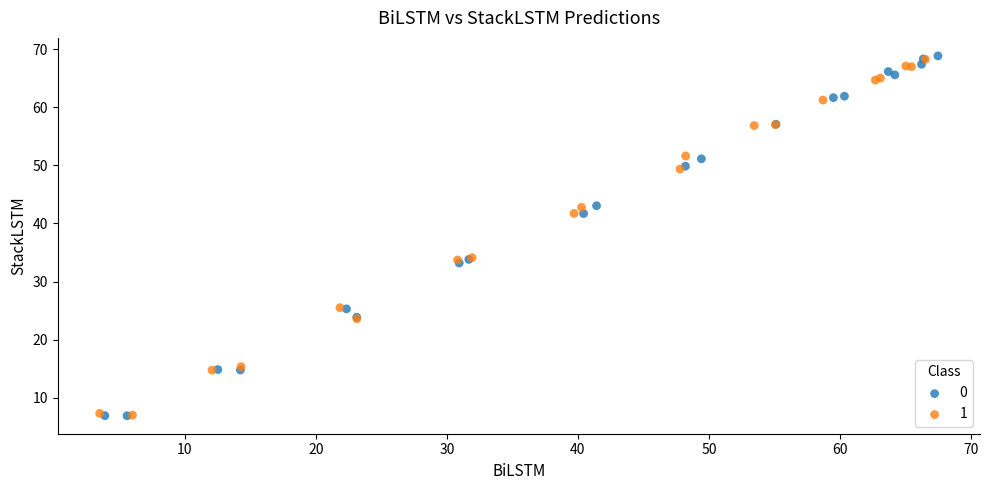

What are all the series names shown in the legend?

0, 1